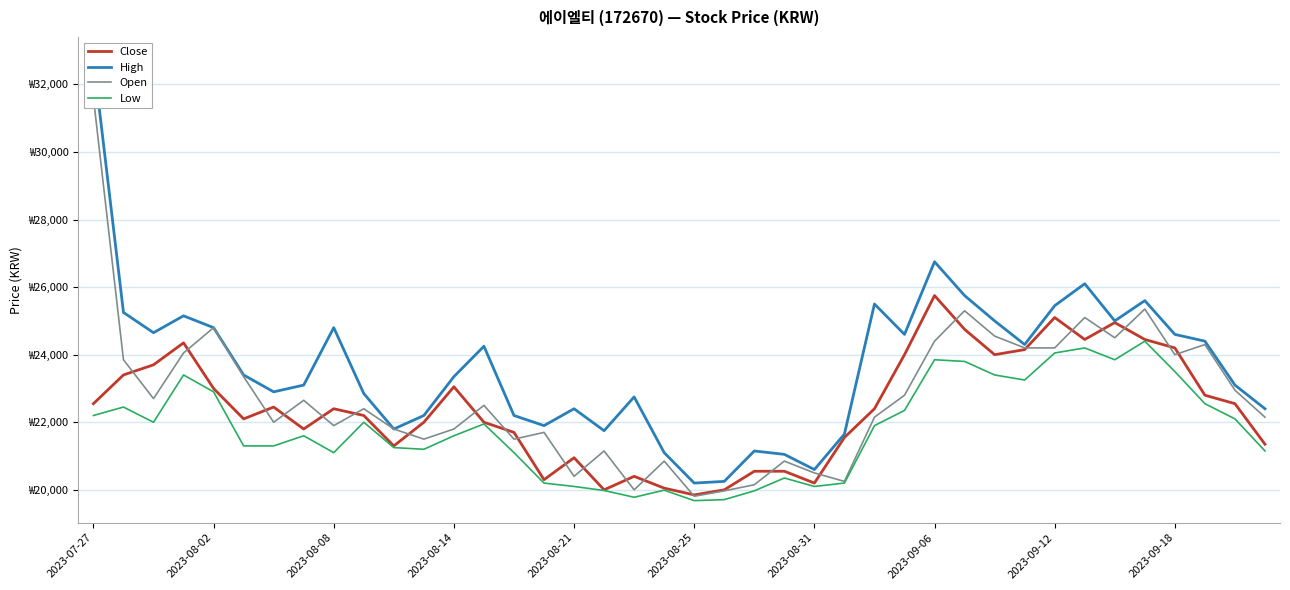

Between 2023-08-02 and 2023-09-18, which series saw the biggest shift?

High